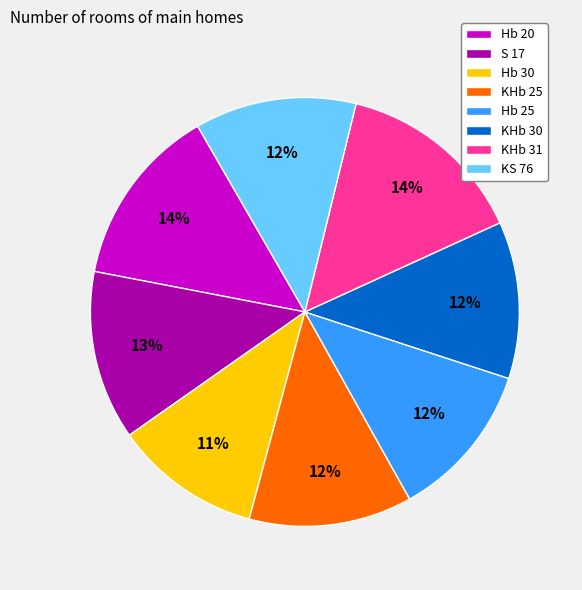

True or false: KHb 25 accounts for 12% of the total.

True